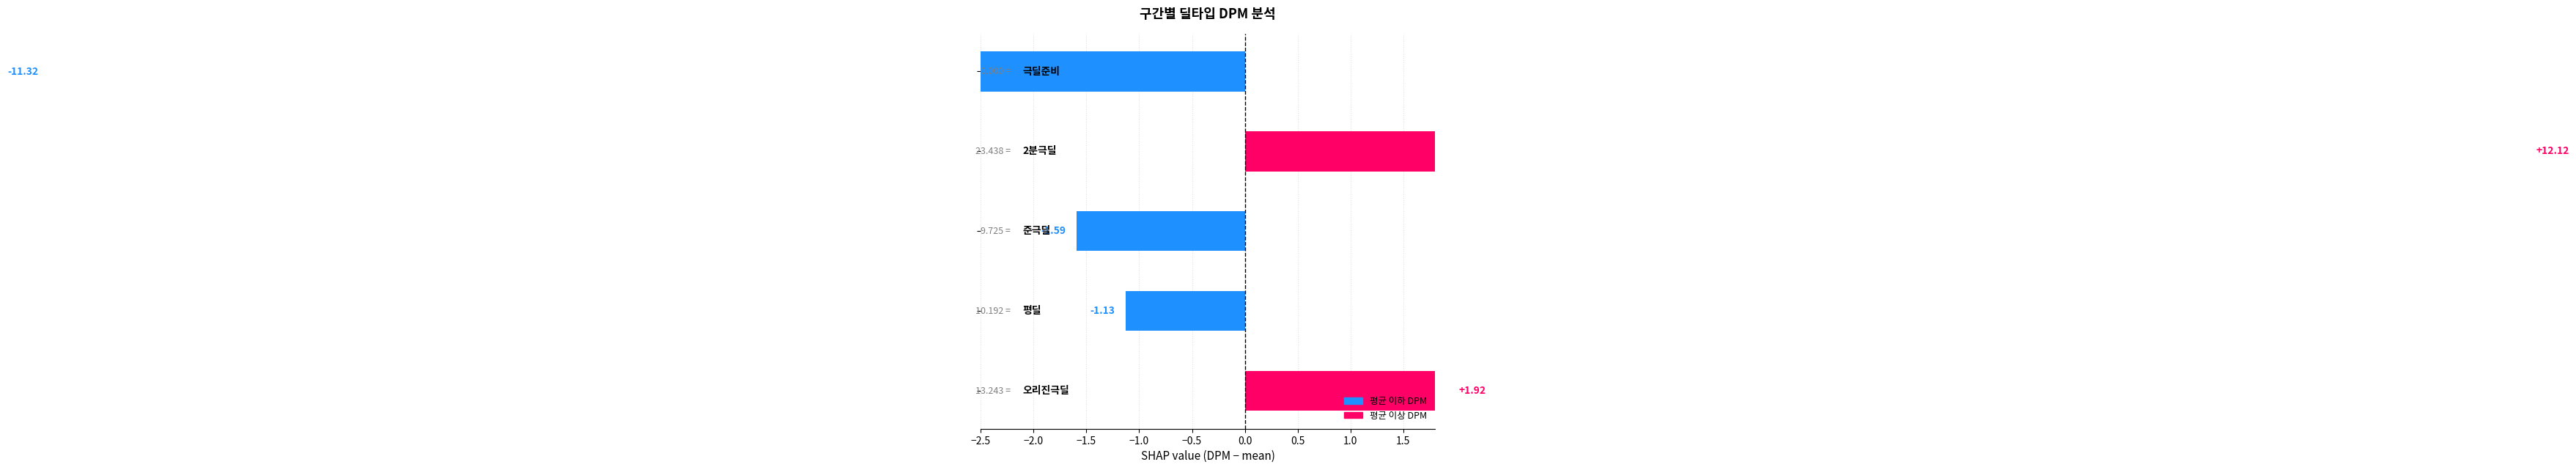

True or false: the data shows -1.6 at −1.5.

True